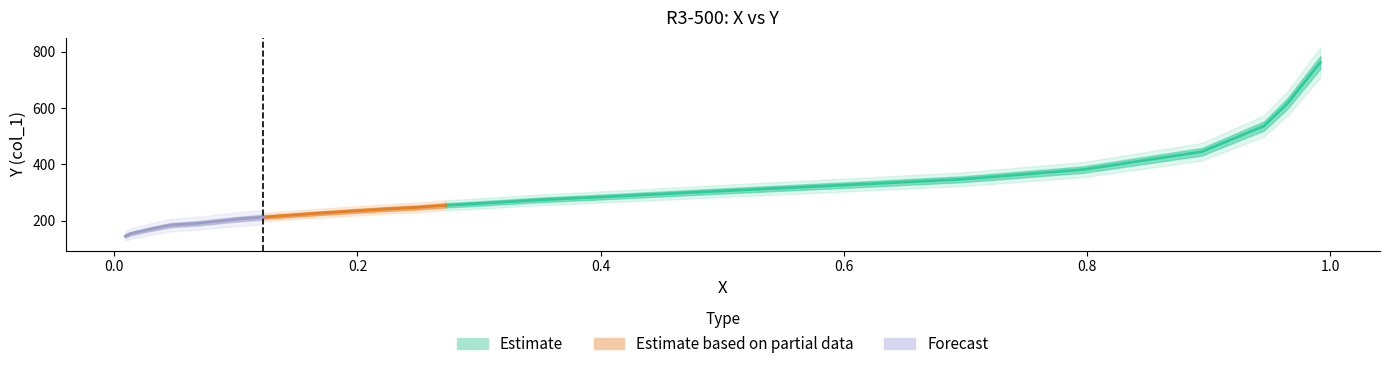

True or false: there are more than 1 points higher than both neighbors.

False